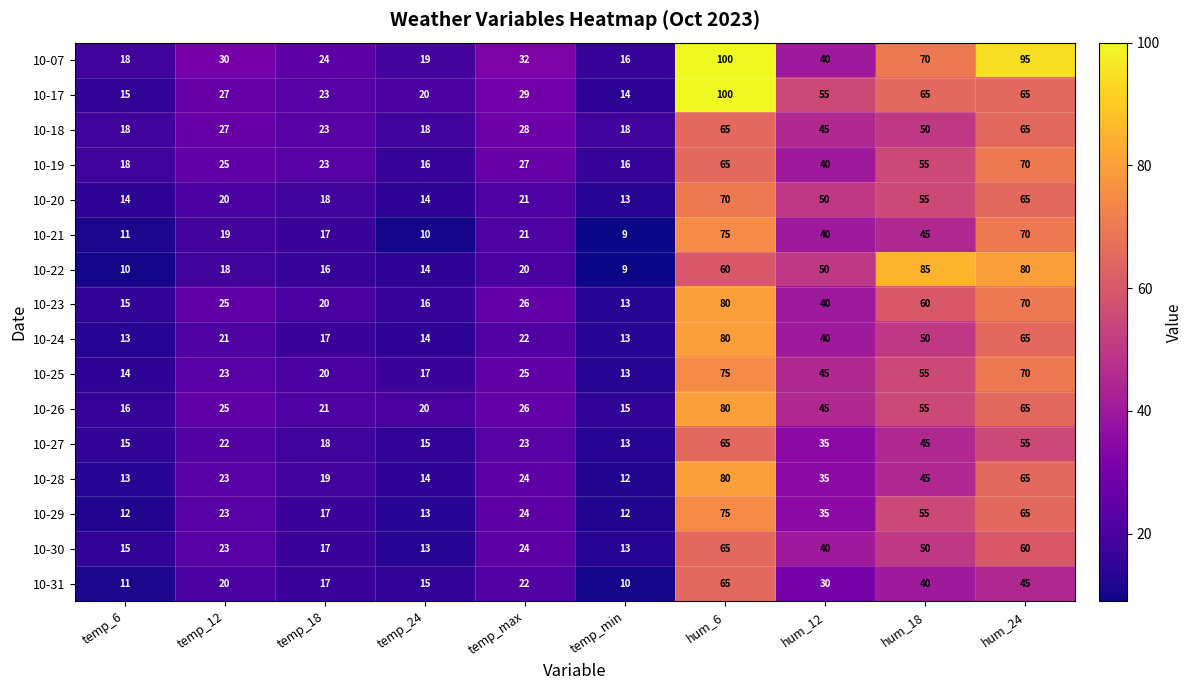

What is the minimum value shown in the chart?

9